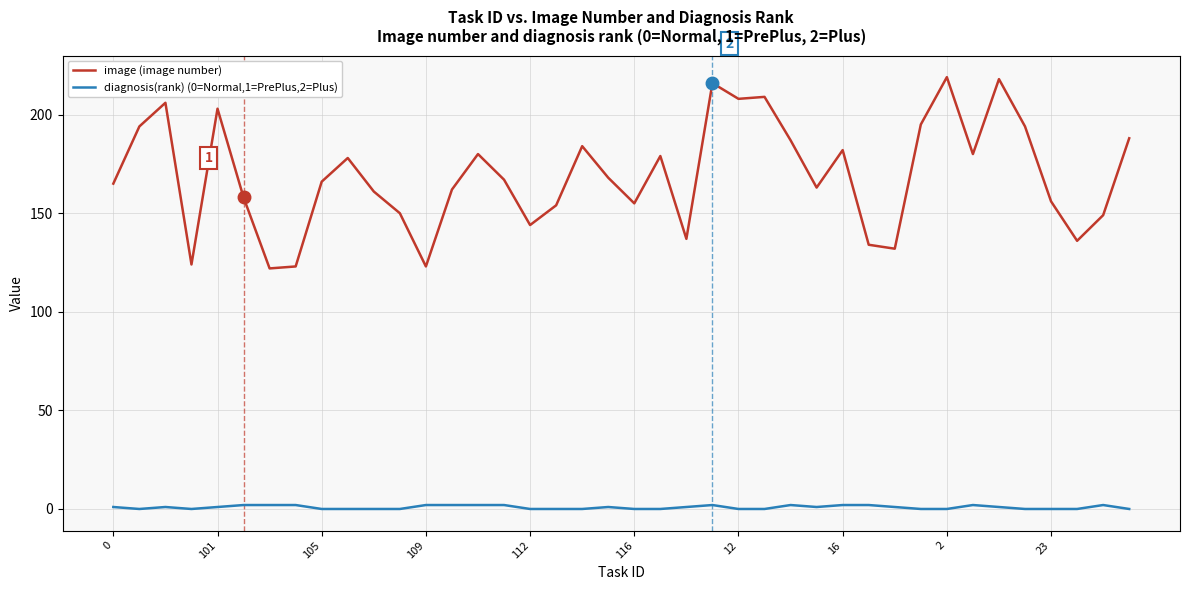

Reading left to right, transcribe all the data shown in this chart.

image (image number): 165	194	206	124	203	158	122	123	166	178	161	150	123	162	180	167	144	154	184	168	155	179	137	216	208	209	187	163	182	134	132	195	219	180	218	194	156	136	149	188
diagnosis(rank) (0=Normal,1=PrePlus,2=Plus): 1	0	1	0	1	2	2	2	0	0	0	0	2	2	2	2	0	0	0	1	0	0	1	2	0	0	2	1	2	2	1	0	0	2	1	0	0	0	2	0